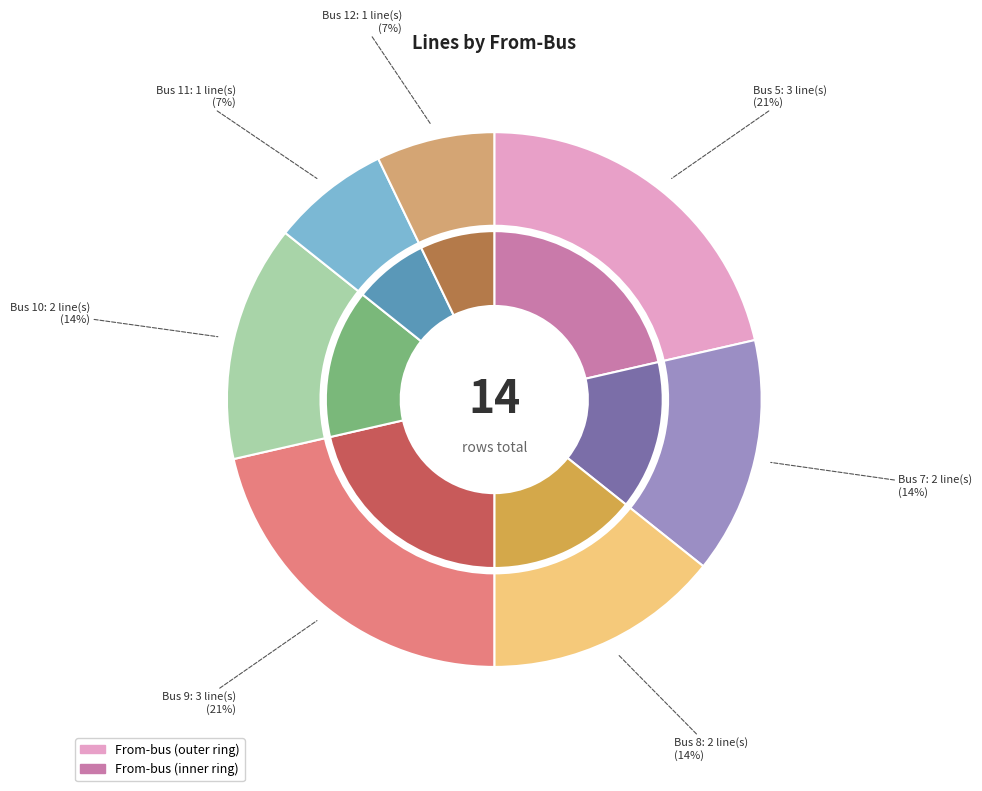

What percentage is the 9 slice, to the nearest percent?

21%